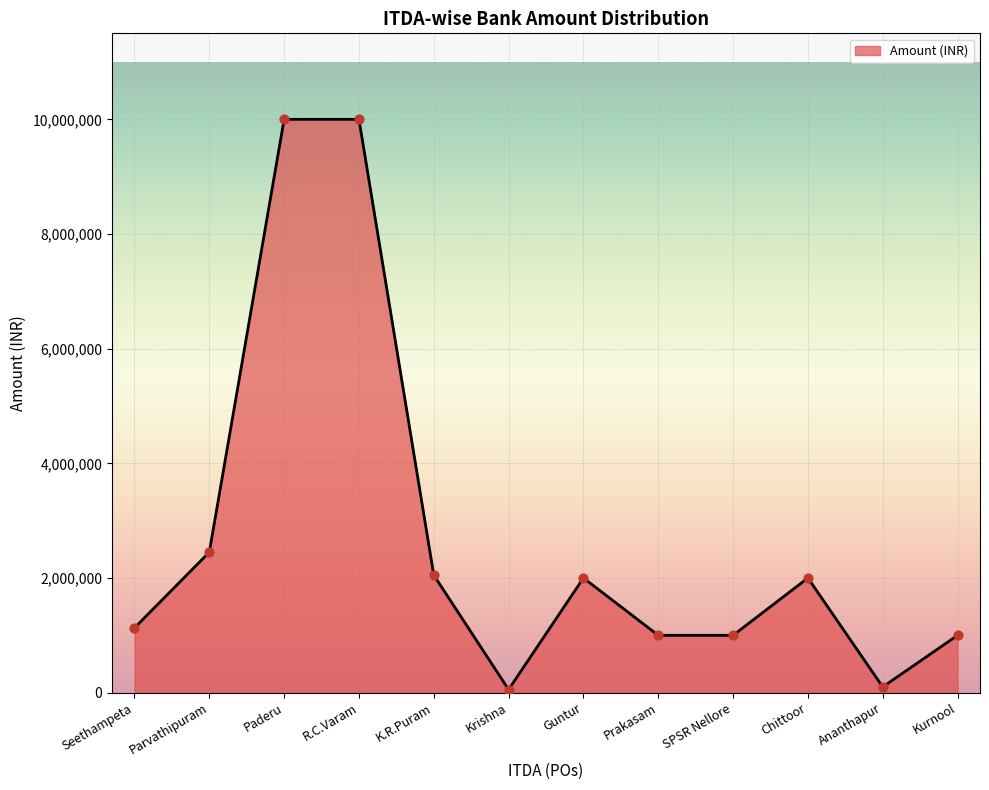

Between Kurnool and Krishna, which is larger?

Kurnool